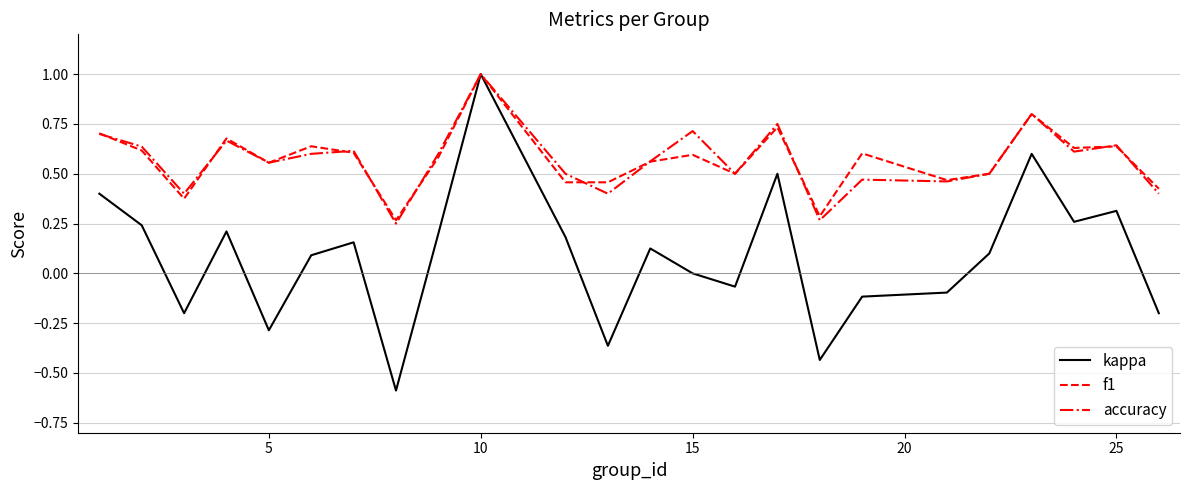

What is the highest value of the f1 series?

1.0